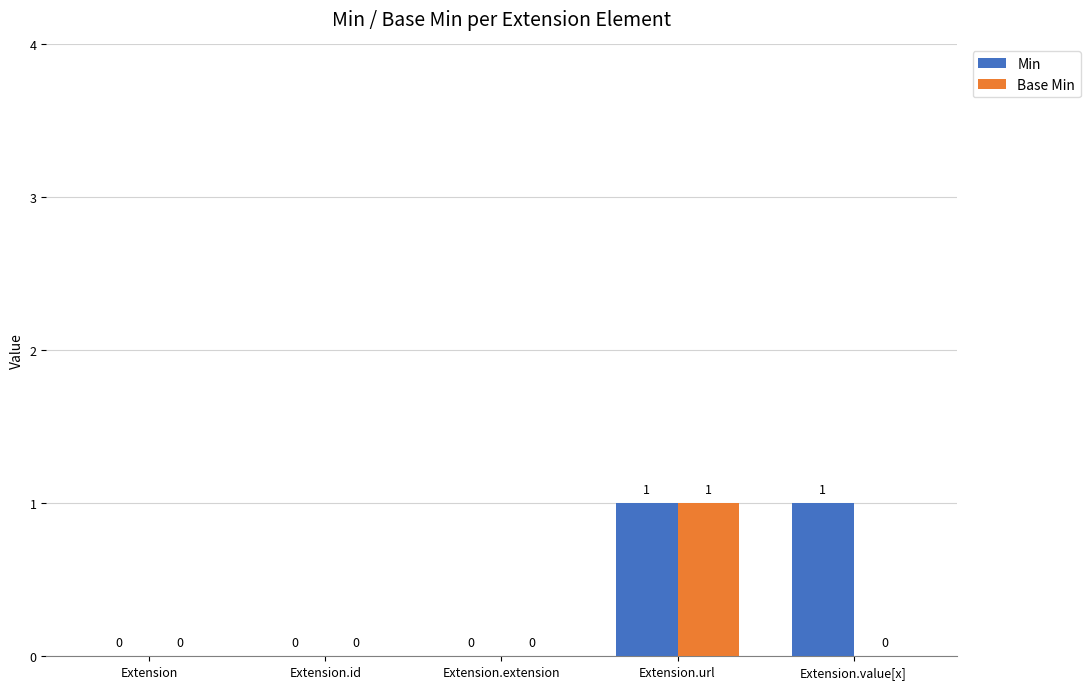

Between Extension.extension and Extension.value[x], which series saw the biggest shift?

Min